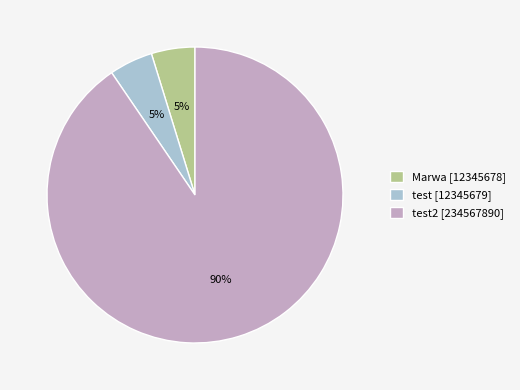

Does any single category account for the majority?

Yes